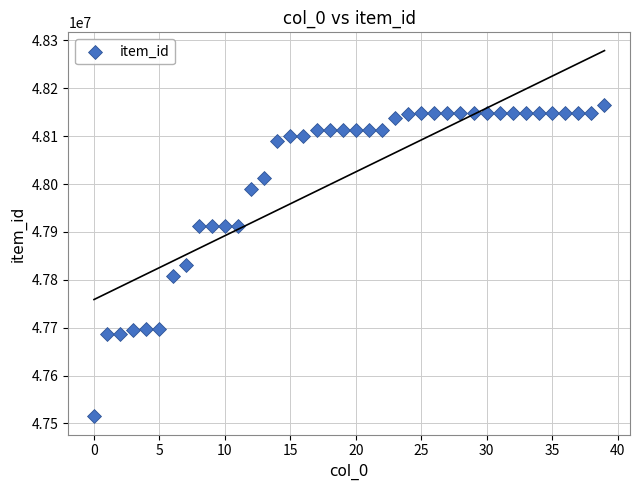

What is the range of Y values (max minus min)?

649370